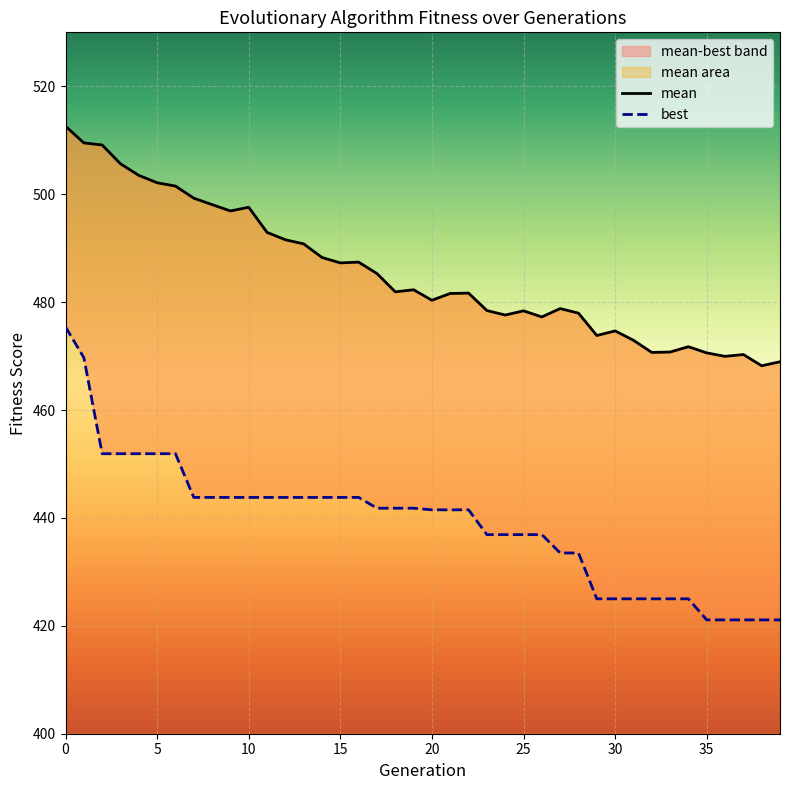

Reading left to right, what are all the values shown in this chart?

mean: 512.6	509.5	509.1	505.6	503.5	502.1	501.5	499.3	498.1	496.9	497.6	492.9	491.6	490.8	488.3	487.3	487.4	485.3	481.9	482.3	480.3	481.6	481.7	478.4	477.6	478.4	477.3	478.8	478.0	473.8	474.7	472.9	470.7	470.7	471.7	470.6	469.9	470.3	468.2	468.9
best: 475.4	469.7	451.9	451.9	451.9	451.9	451.9	443.8	443.8	443.8	443.8	443.8	443.8	443.8	443.8	443.8	443.8	441.8	441.8	441.8	441.5	441.5	441.5	436.9	436.9	436.9	436.9	433.5	433.5	425.0	425.0	425.0	425.0	425.0	425.0	421.1	421.1	421.1	421.1	421.1